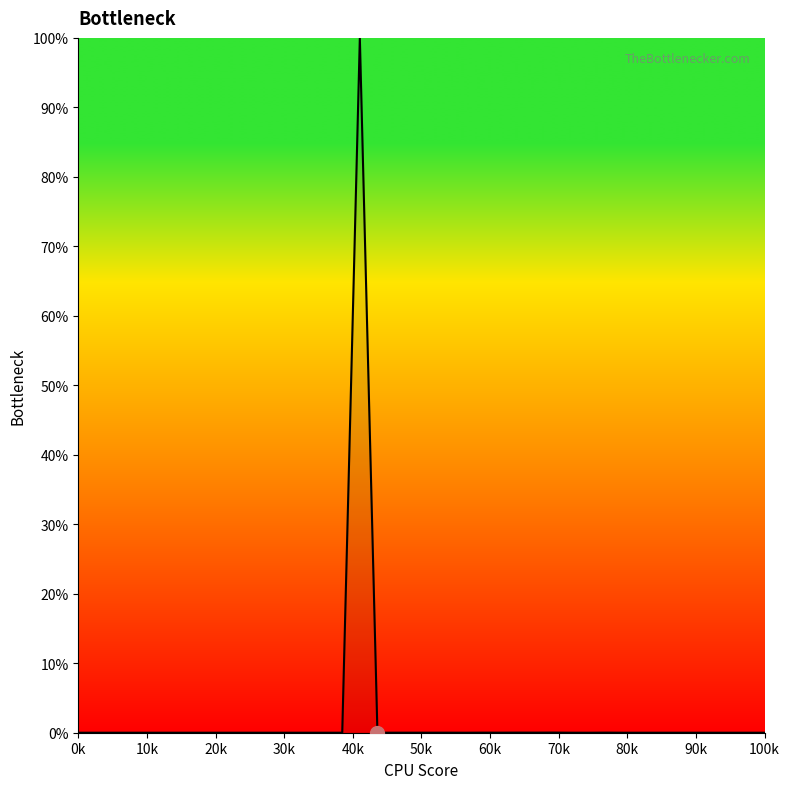

Does the chart have visible grid lines?

No